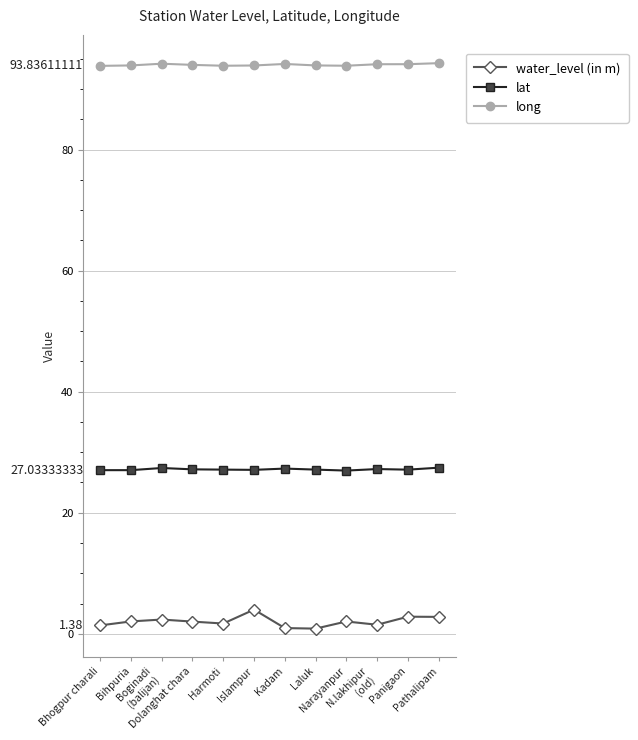

True or false: long has a value of 144.6 at Narayanpur.

False